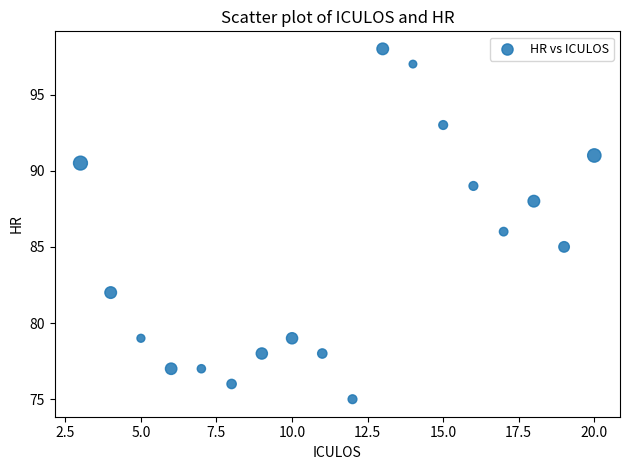

What is the range of X values (max minus min)?

17.0